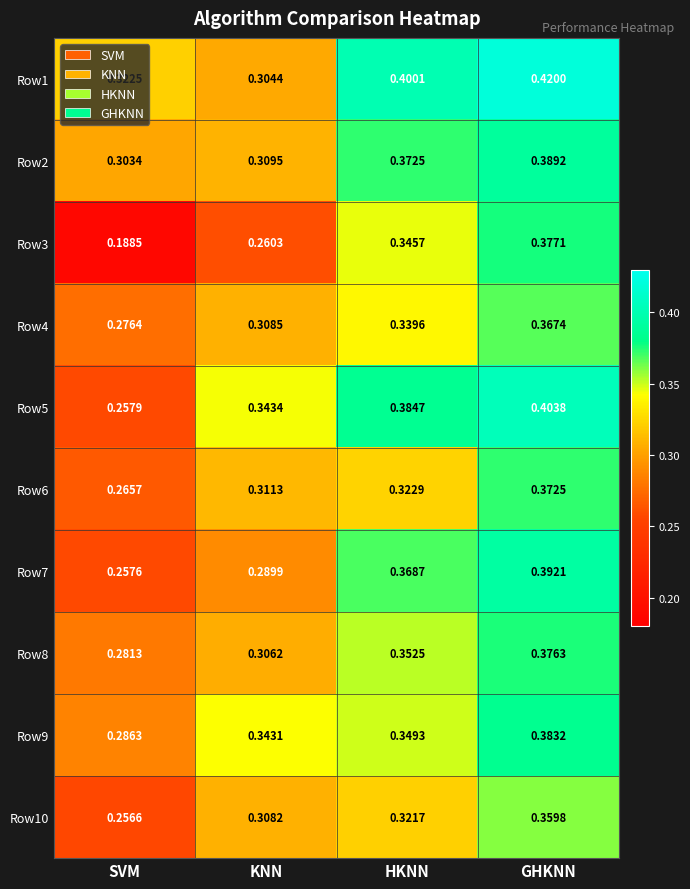

Rank the series by their maximum value, from lowest to highest.

Row10, Row4, Row6, Row8, Row3, Row9, Row2, Row7, Row5, Row1